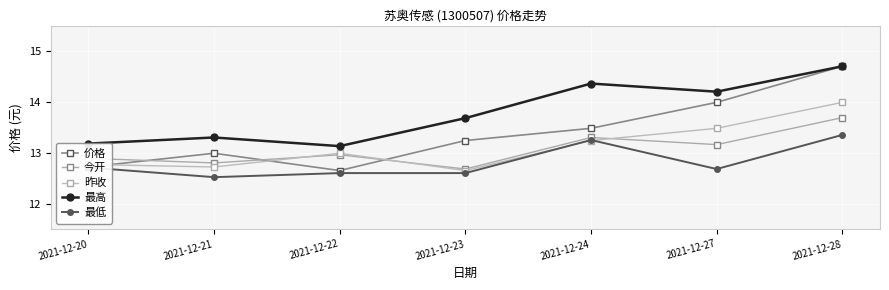

Does the chart display data point markers on the line(s)?

Yes